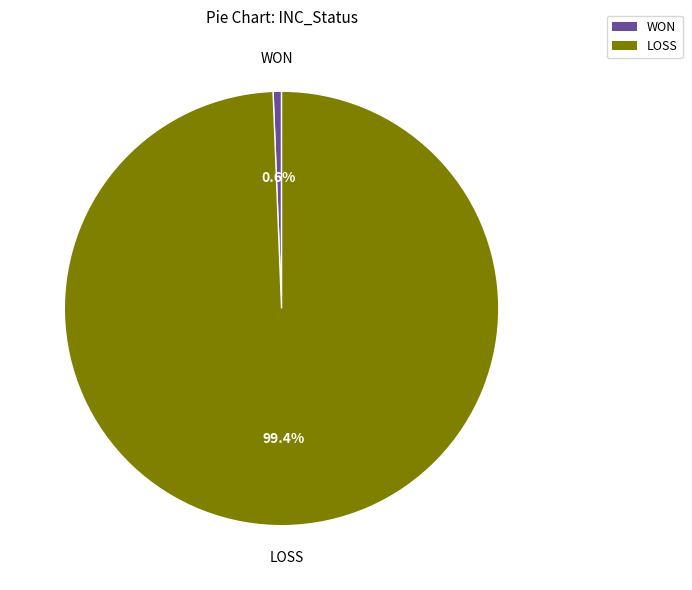

True or false: WON accounts for 10% of the total.

False